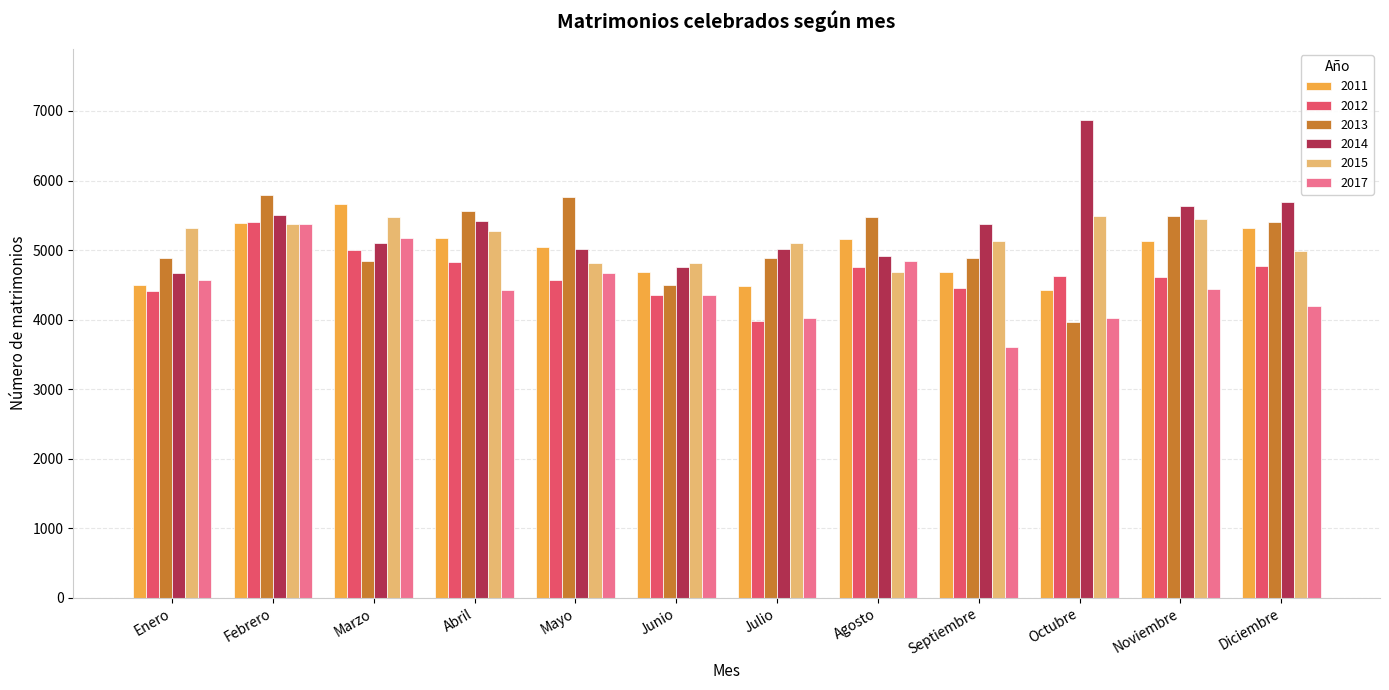

What is the approximate value of 2014 at Abril?

5413